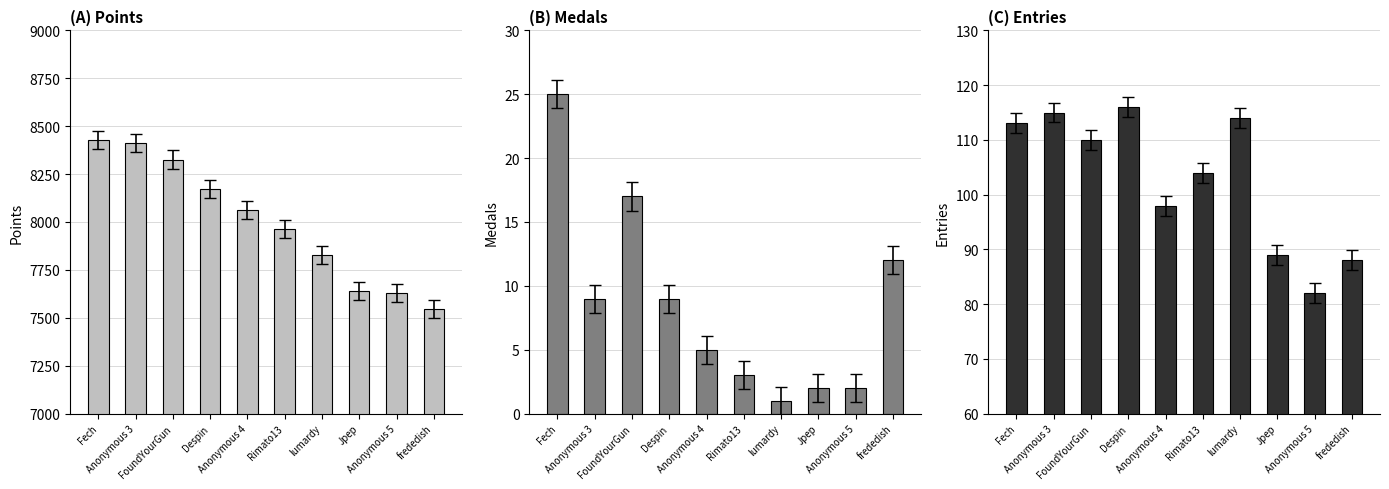

What is the sum of the Medals values at frededish and Anonymous 5?

14